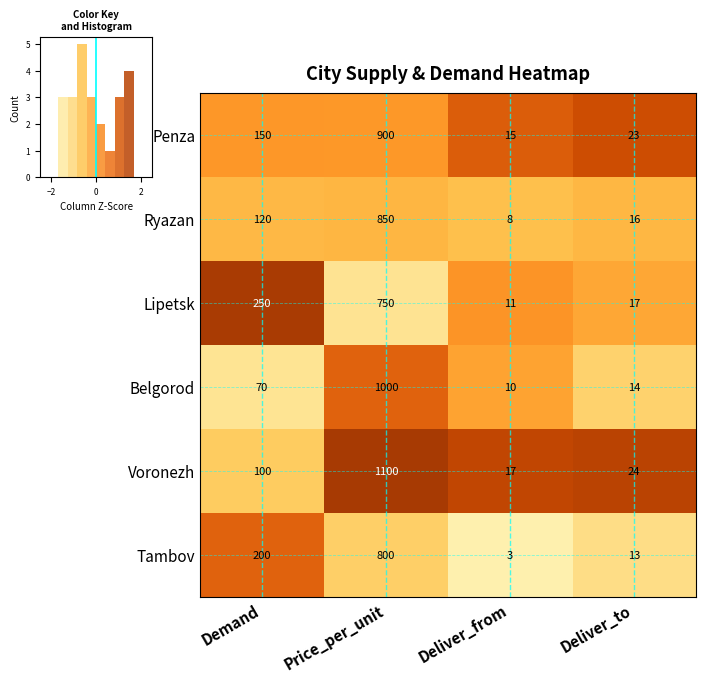

At which category does the chart reach its peak across all series?

Price_per_unit